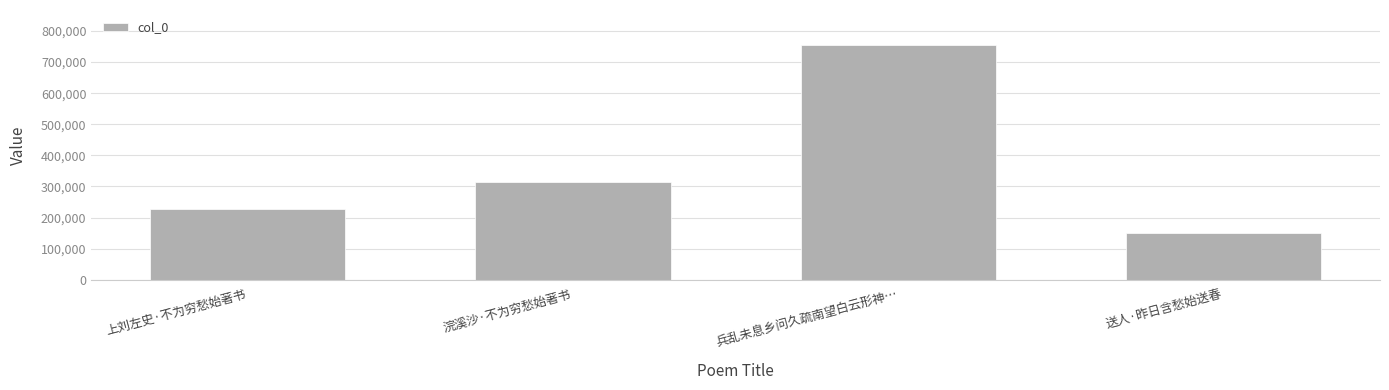

Reading right to left, list all the values displayed in this chart.

151568	754535	315300	229107